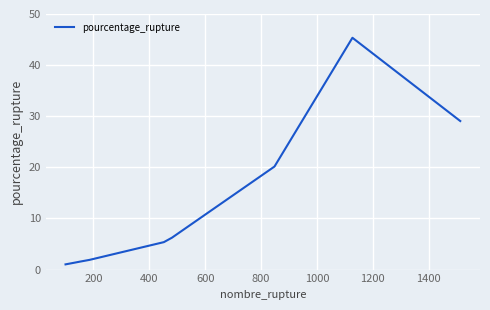

What is the greatest value displayed?

45.4